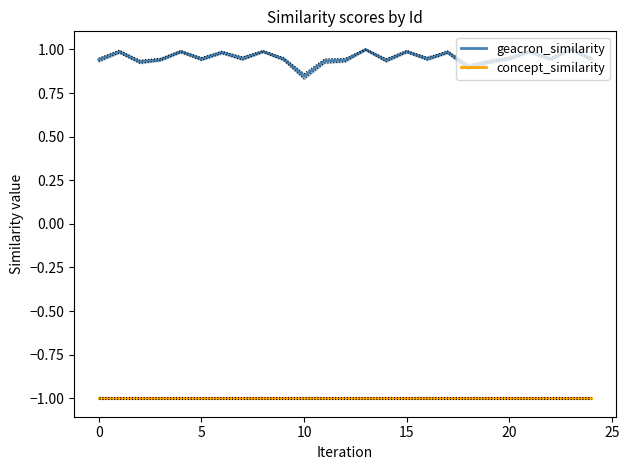

Which category has the lowest value in the geacron_similarity series?

10